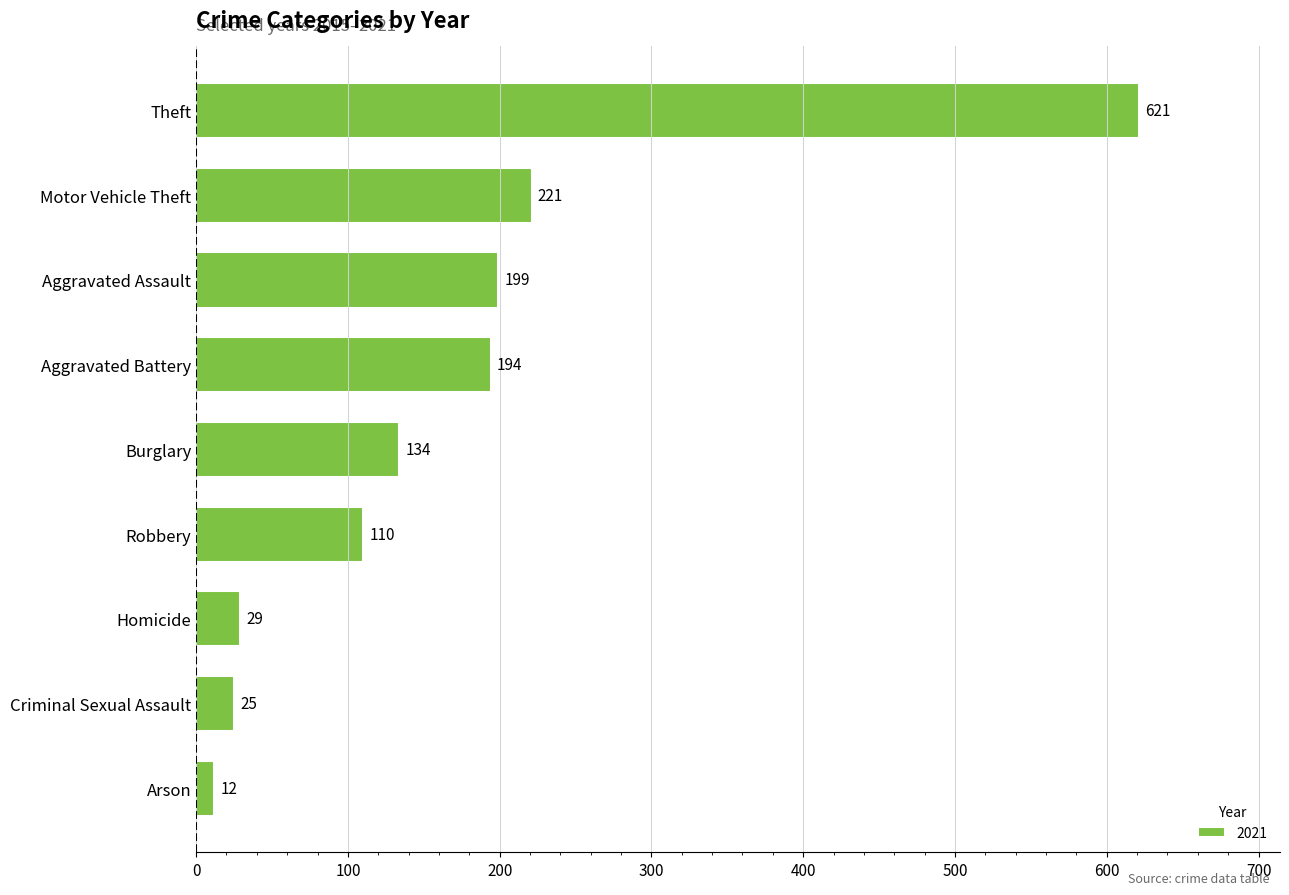

Rank the categories by value from lowest to highest.

Arson, Criminal Sexual Assault, Homicide, Robbery, Burglary, Aggravated Battery, Aggravated Assault, Motor Vehicle Theft, Theft